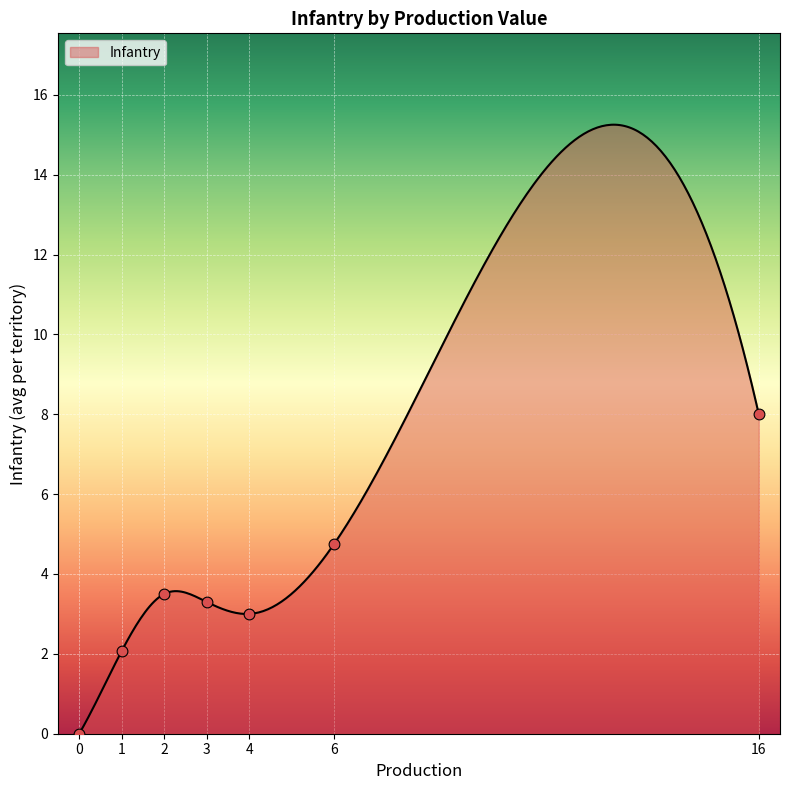

What is the maximum value for Infantry?

15.3